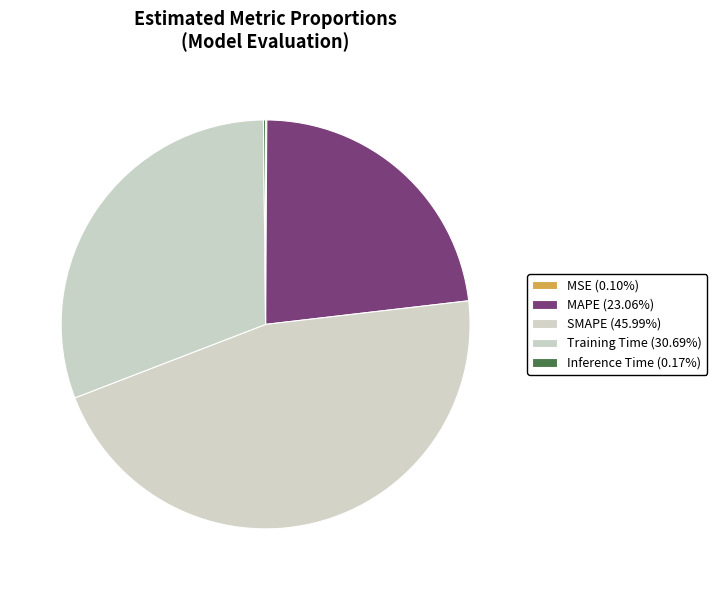

Is there a majority slice in this chart?

No